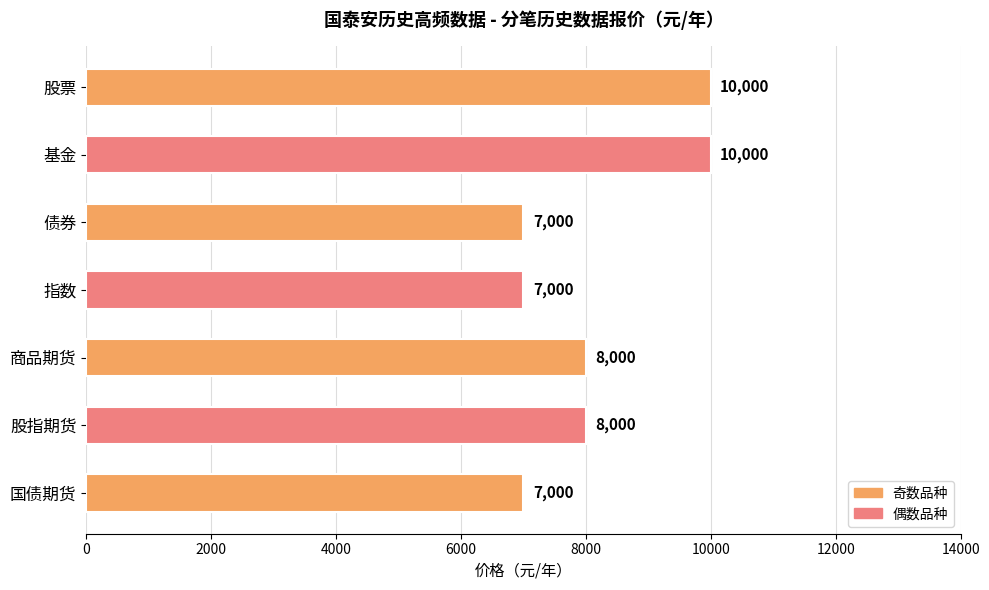

Reading bottom to top, transcribe all the data shown in this chart.

国债期货=7000	股指期货=8000	商品期货=8000	指数=7000	债券=7000	基金=10000	股票=10000